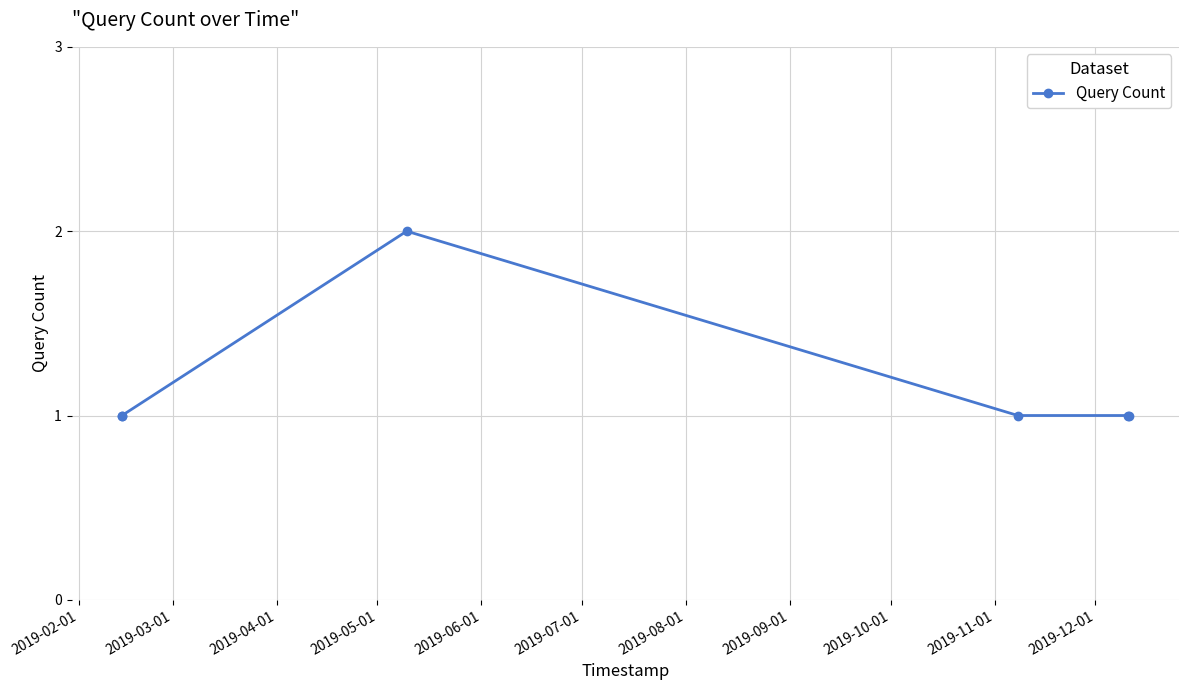

What is the maximum value shown in the chart?

2